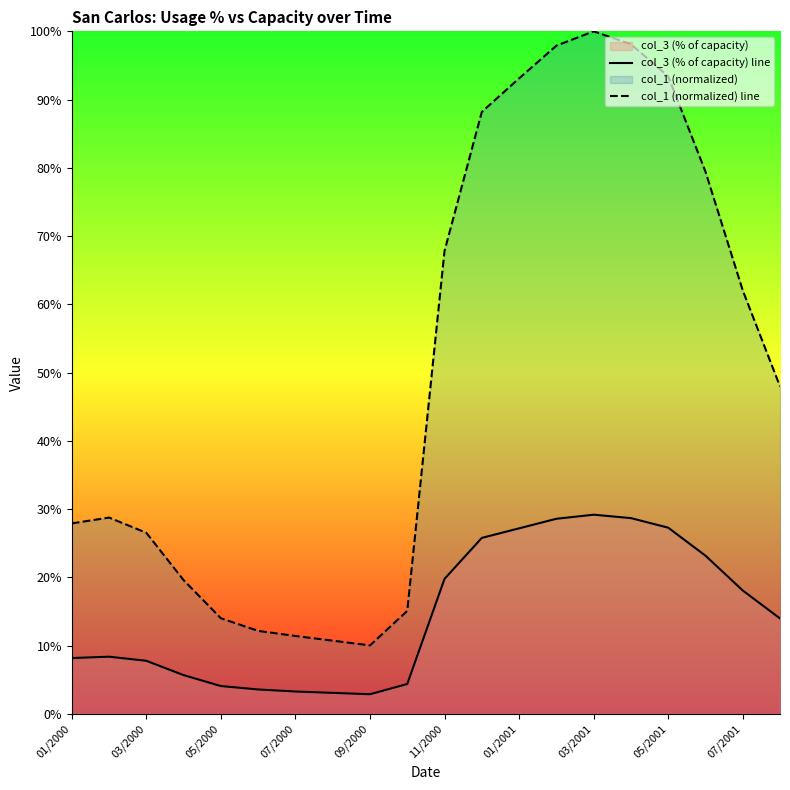

Which series has the largest range (max minus min)?

col_1 (normalized) line